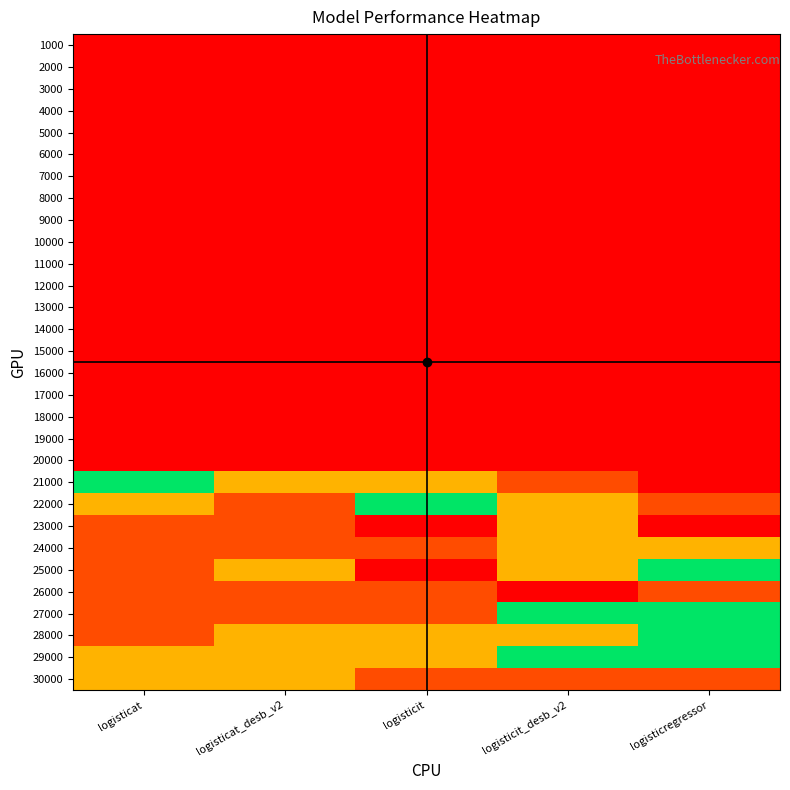

What is the greatest value displayed?

5000